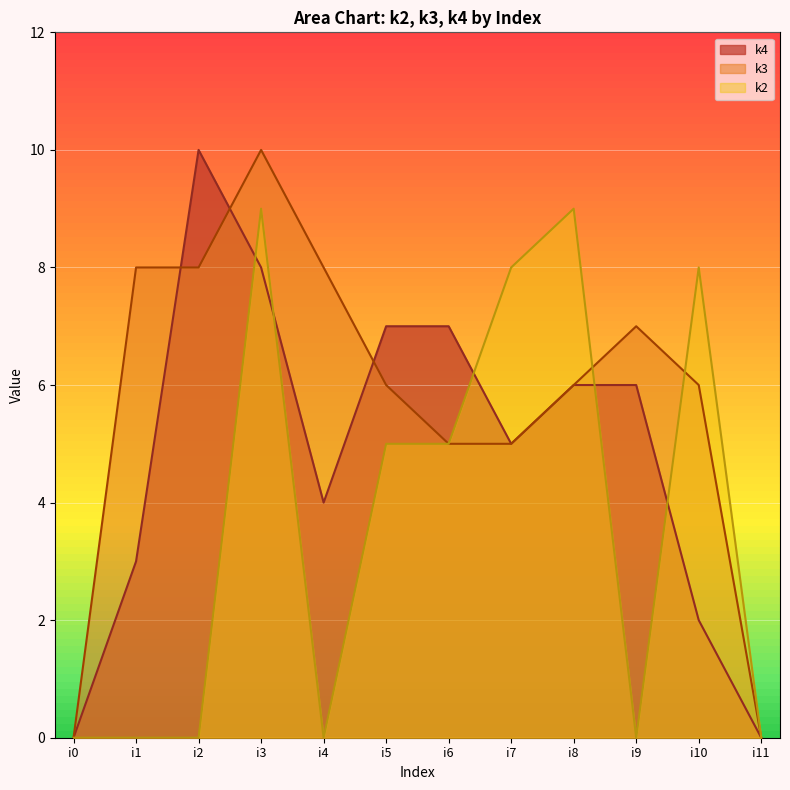

How many data points in k4 are less than 6?

6